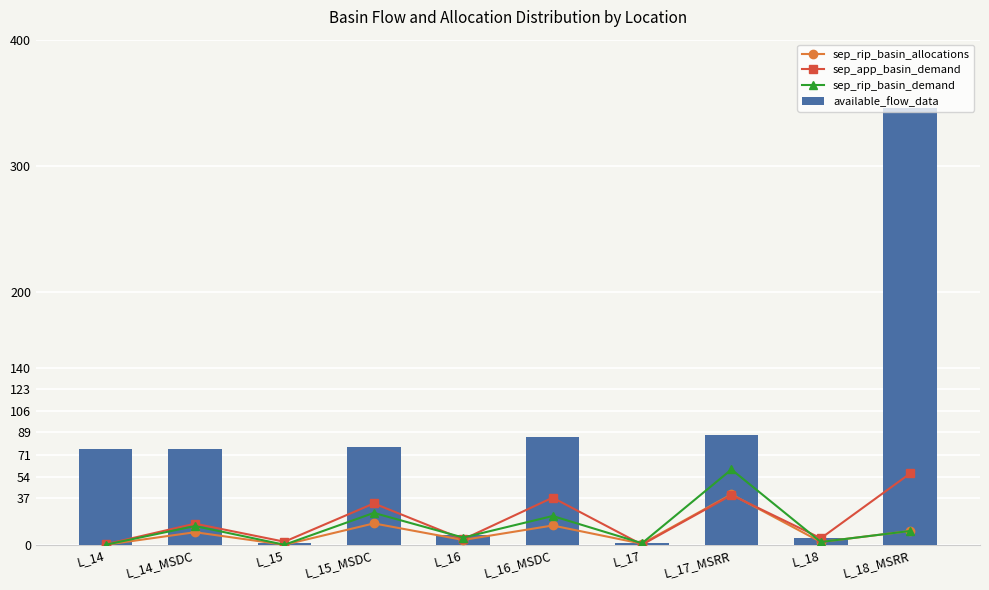

Is it true that available_flow_data equals 11.9 at L_16?

False